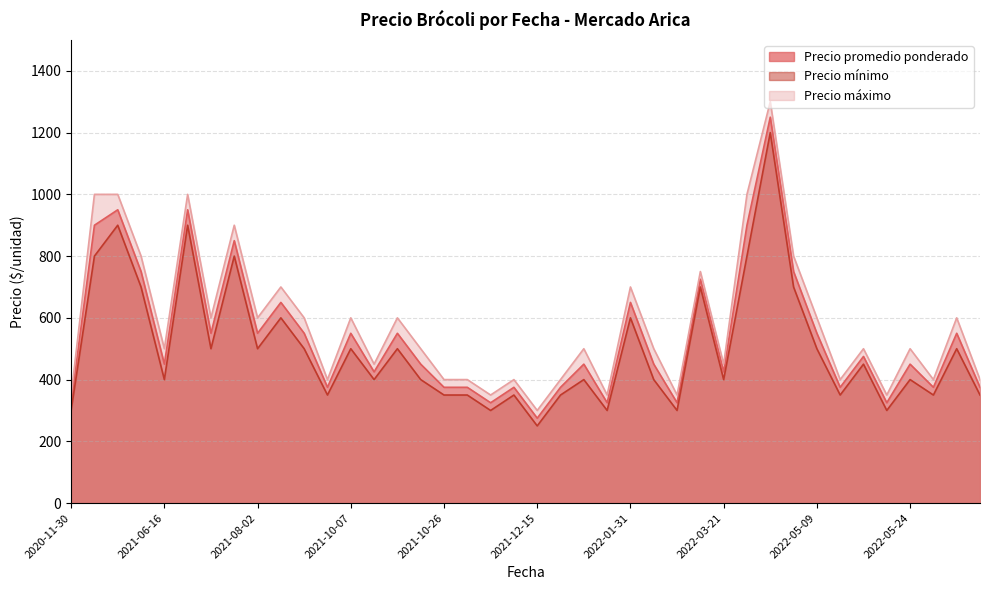

What is the difference between the maximum and minimum values in the Precio promedio ponderado series?

975